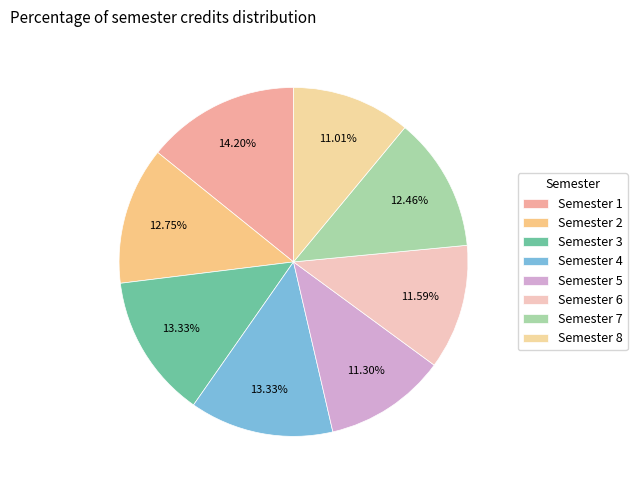

Is it true that Semester 2 is 13% of the pie?

True